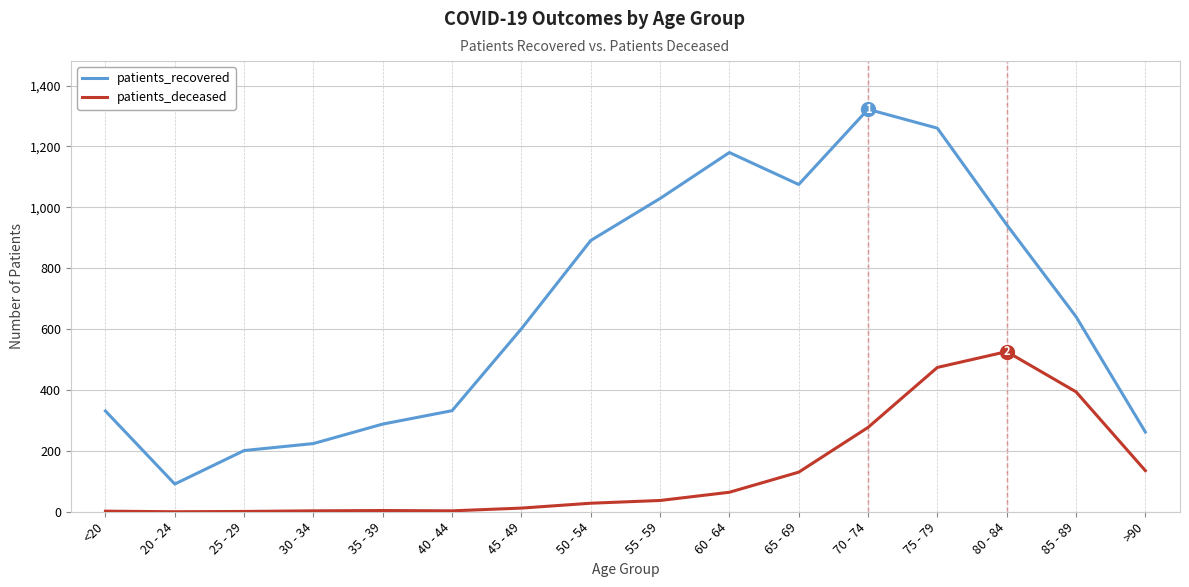

What is the approximate value of patients_recovered at 75 - 79, to the nearest 10?

1260